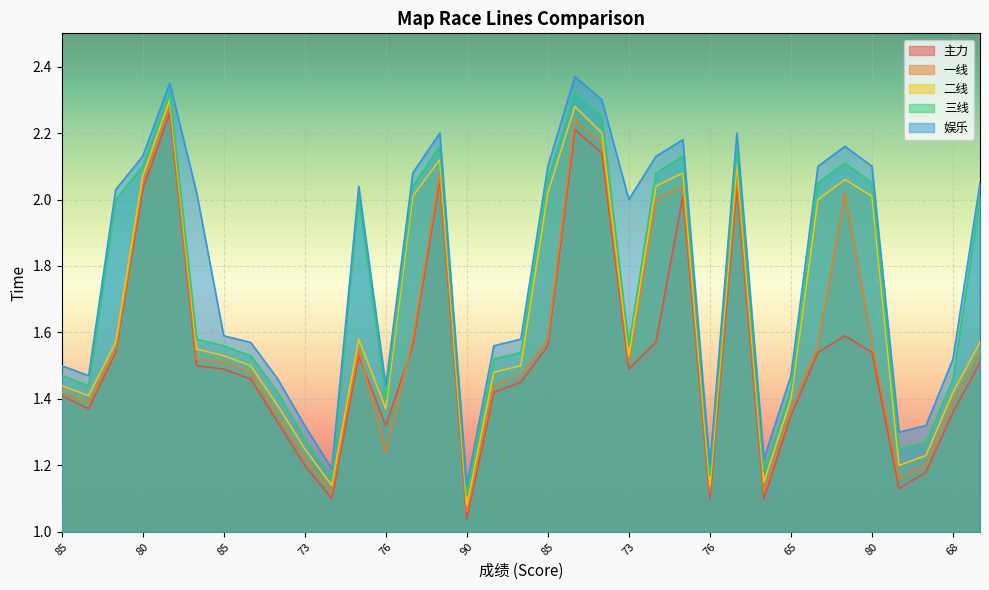

The value of 三线 at 82 is 2.1. True or false?

True